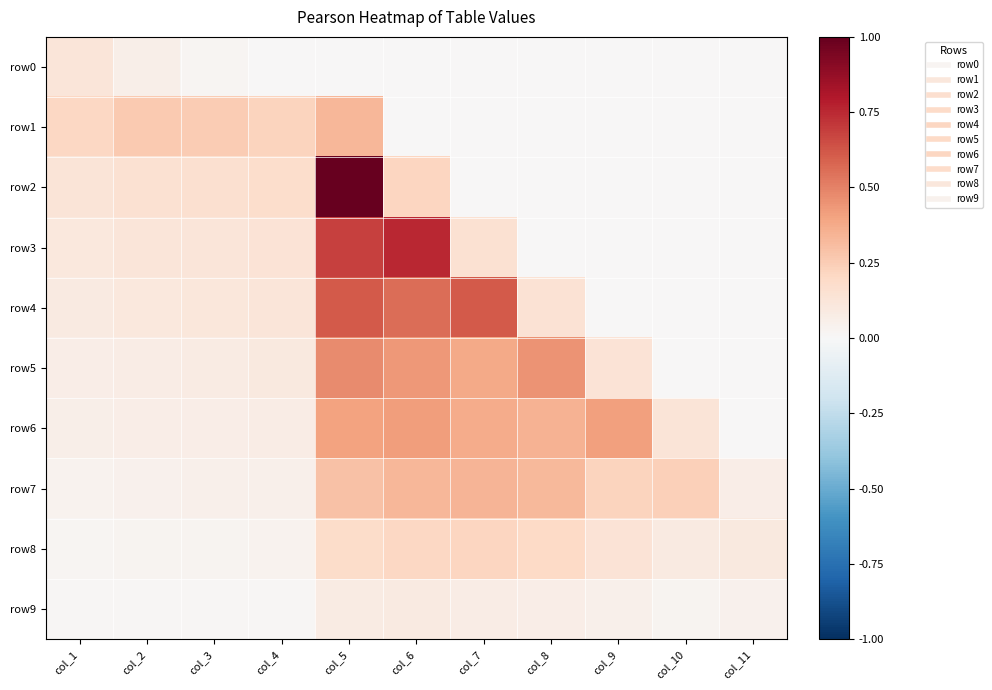

Rank the series at col_9 from highest to lowest value.

row6, row7, row8, row5, row9, row4, row0, row1, row2, row3